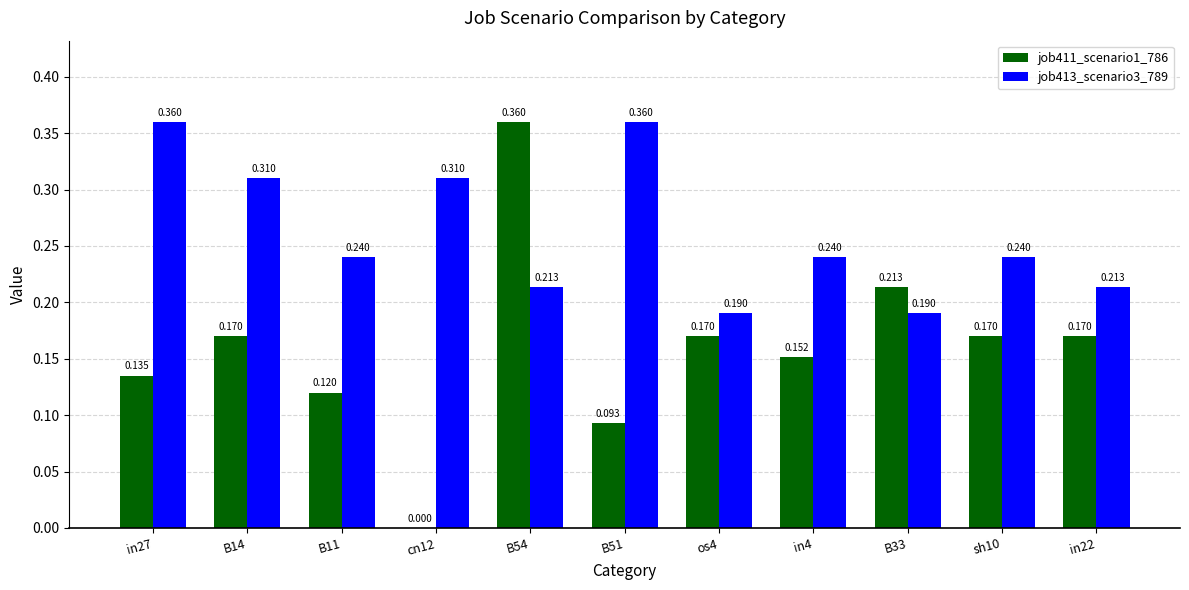

Is the value of job411_scenario1_786 at cn12 greater than the value of job413_scenario3_789 at os4?

No